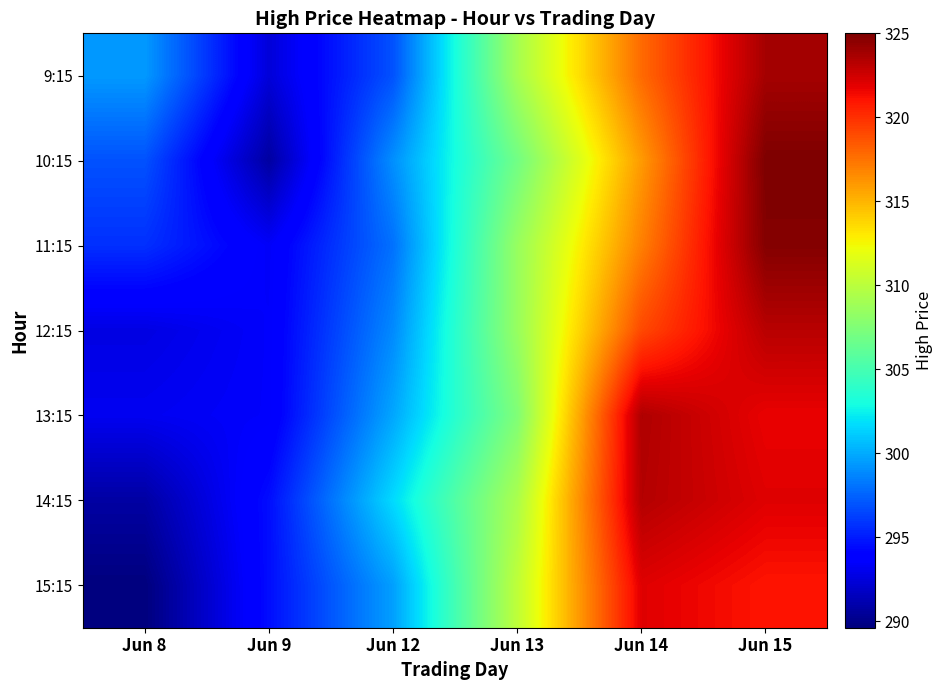

Which label corresponds to the smallest value in the chart?

Jun 8